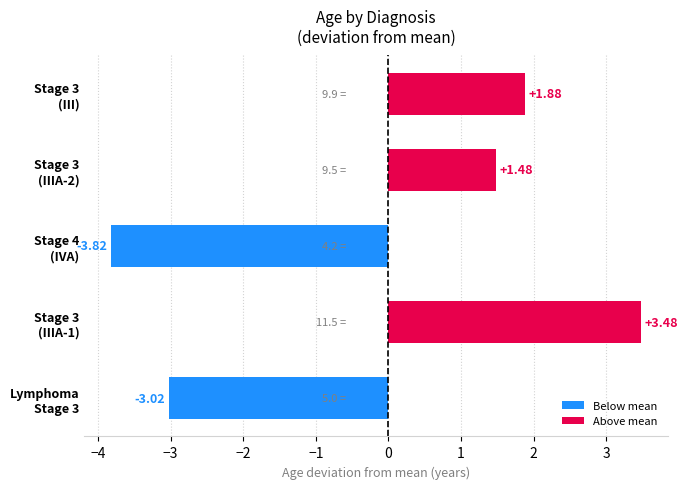

How many values are below zero?

2